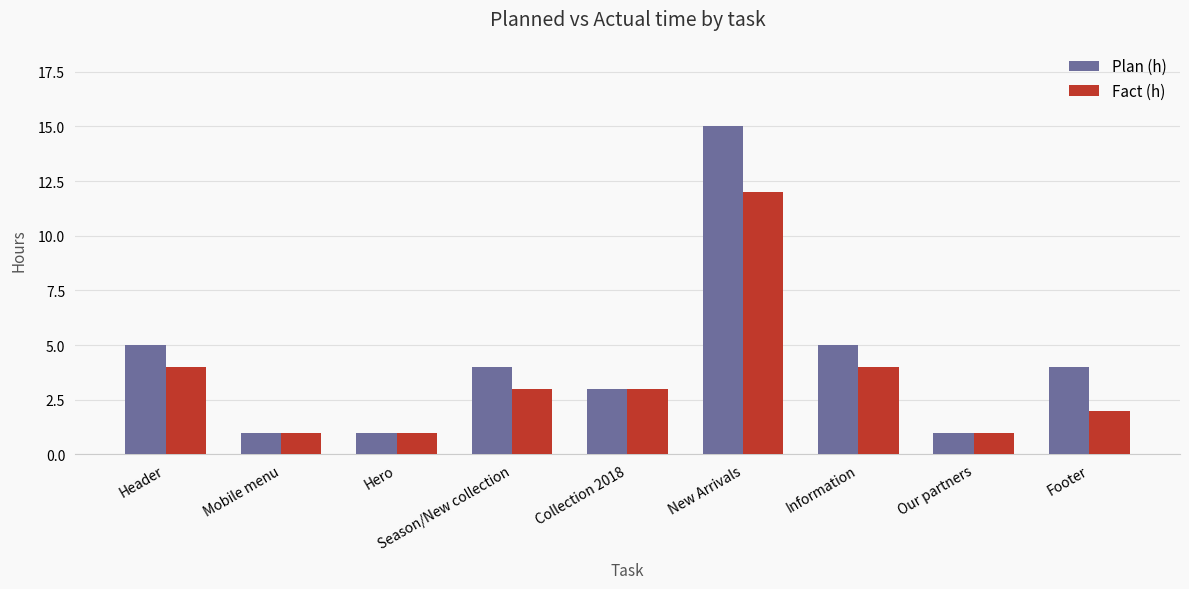

At how many categories does at least one series exceed 14?

1